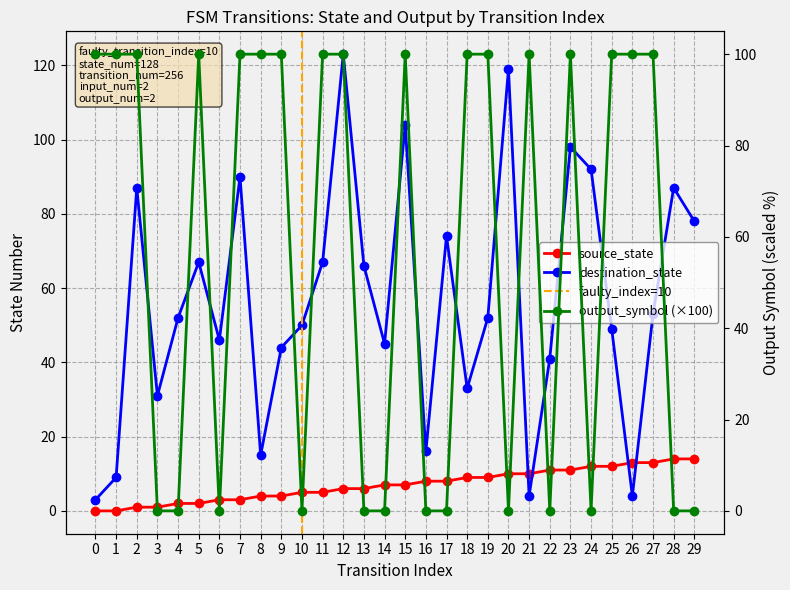

How many output_symbol values are between 0 and 100?

30